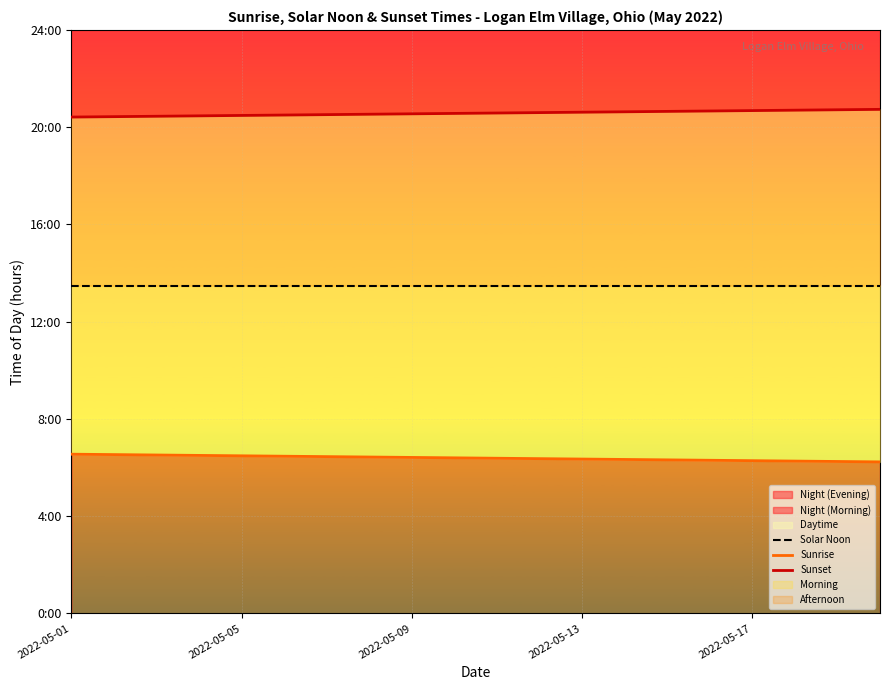

True or false: Sunset and Solar Noon intersect in this chart.

False